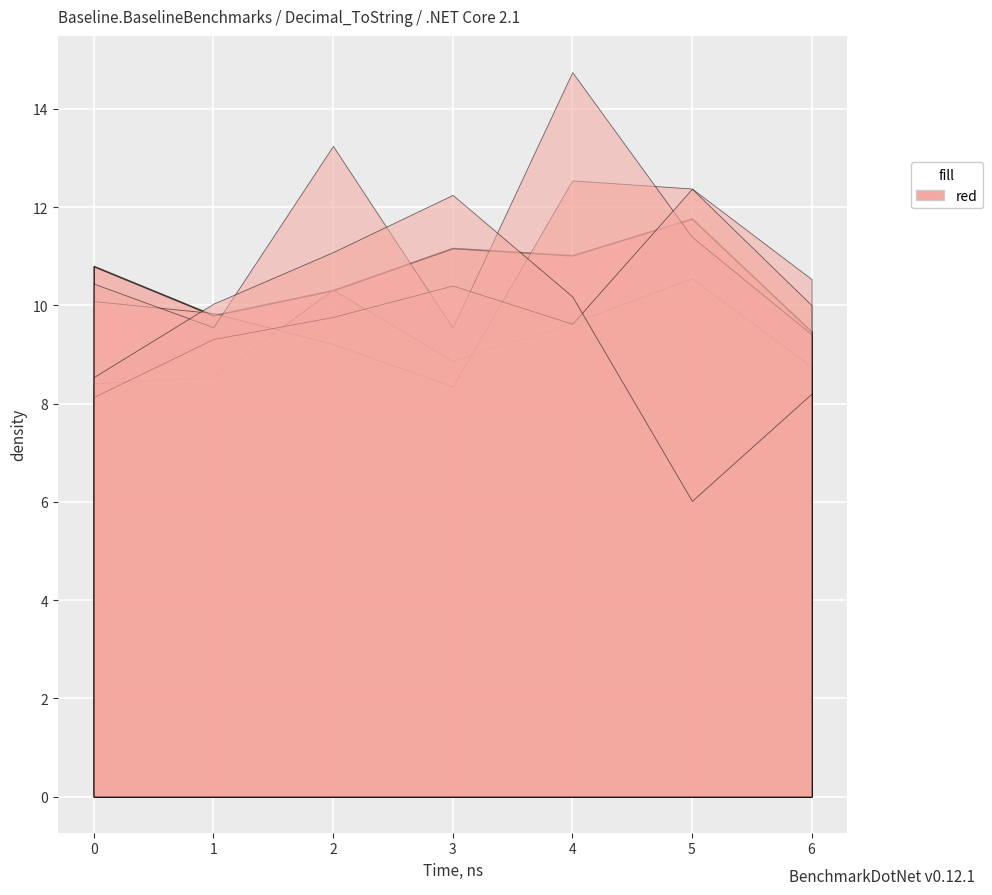

Is it true that 5 equals 14.7 at 6?

False